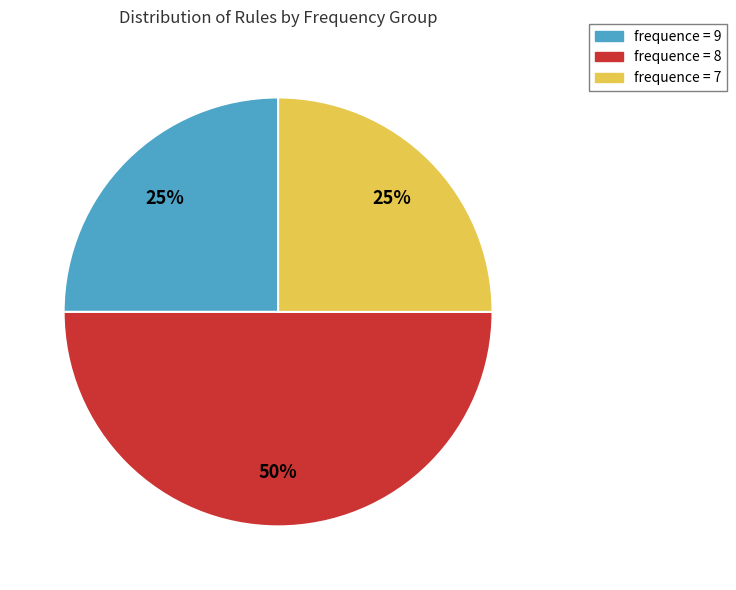

What is the largest slice in the pie chart?

frequence = 8